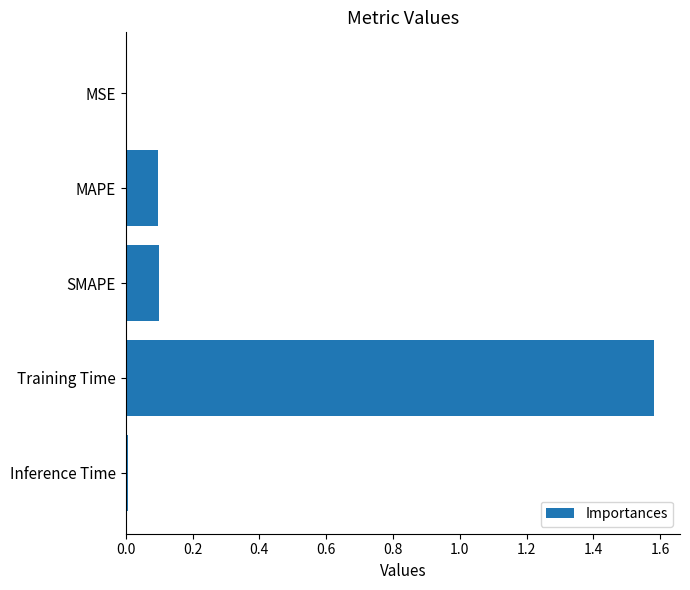

What is the sum of all values?

1.8